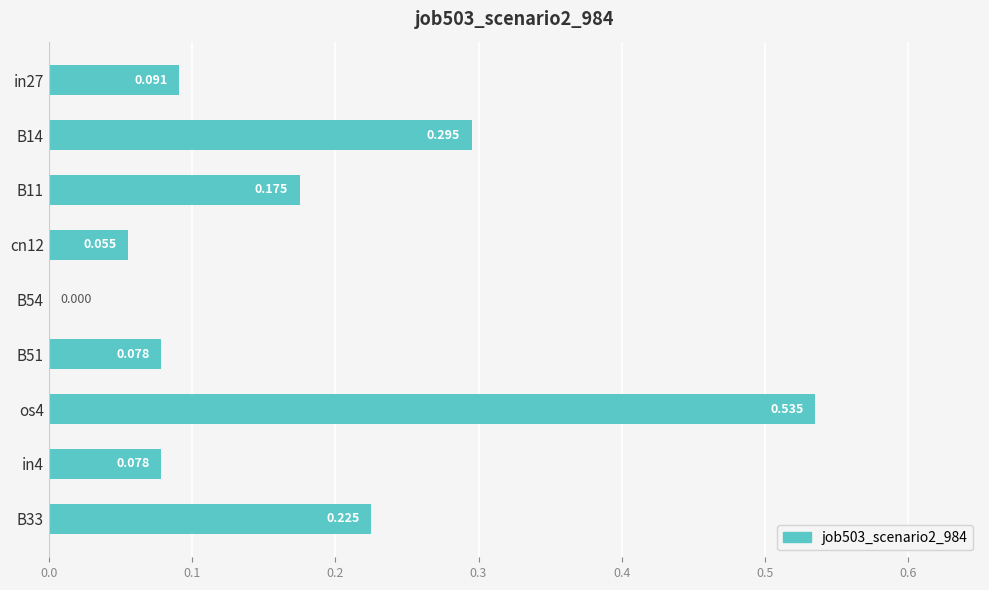

What is the sum of all values?

1.5